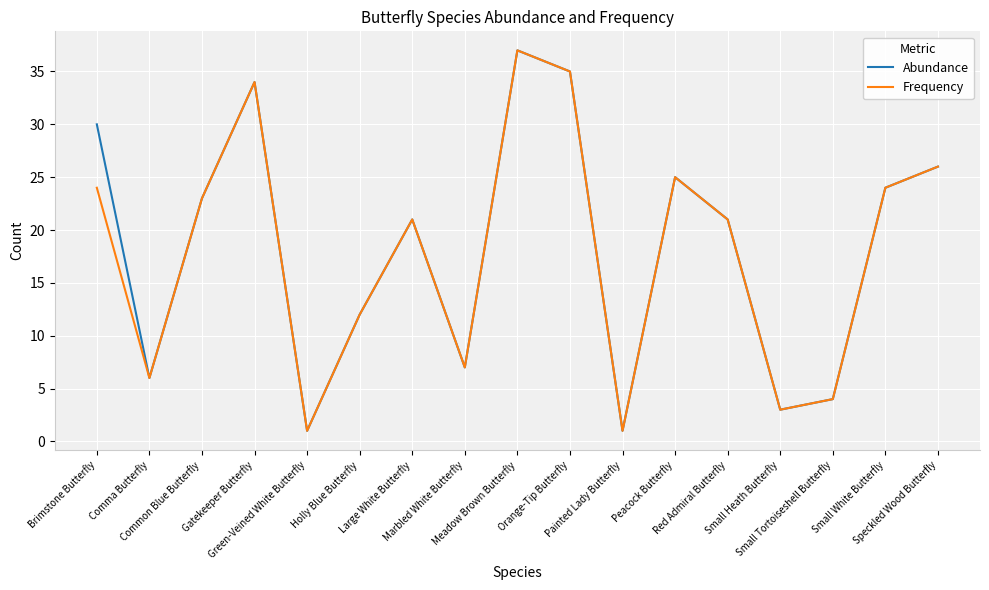

What is the highest value of the Frequency series?

37